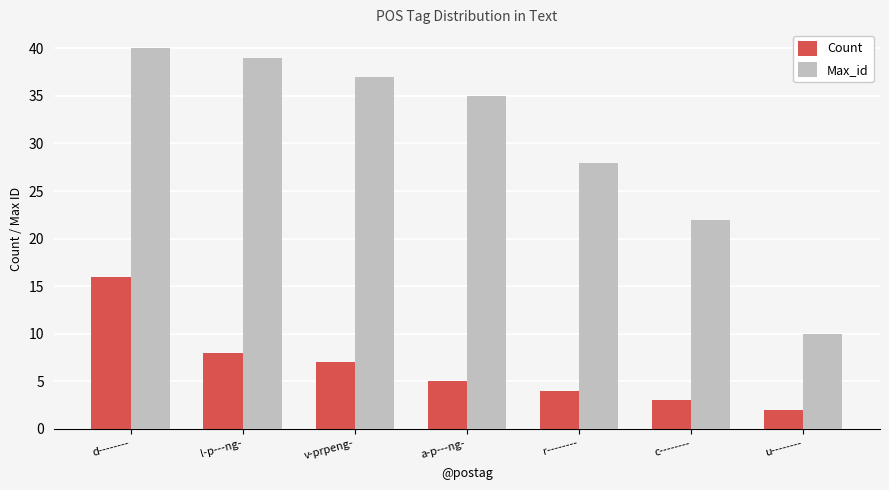

True or false: Max_id has a value of 30 at c--------.

False